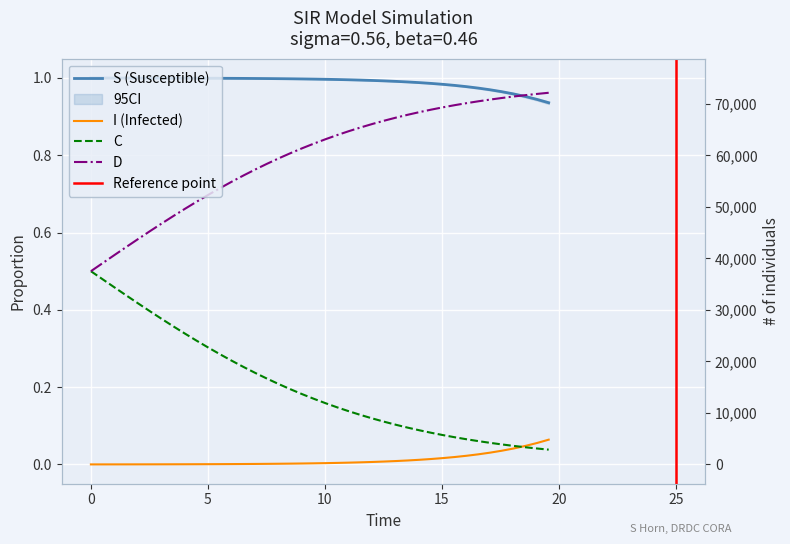

What is the difference between the maximum and minimum values in the C series?

0.5